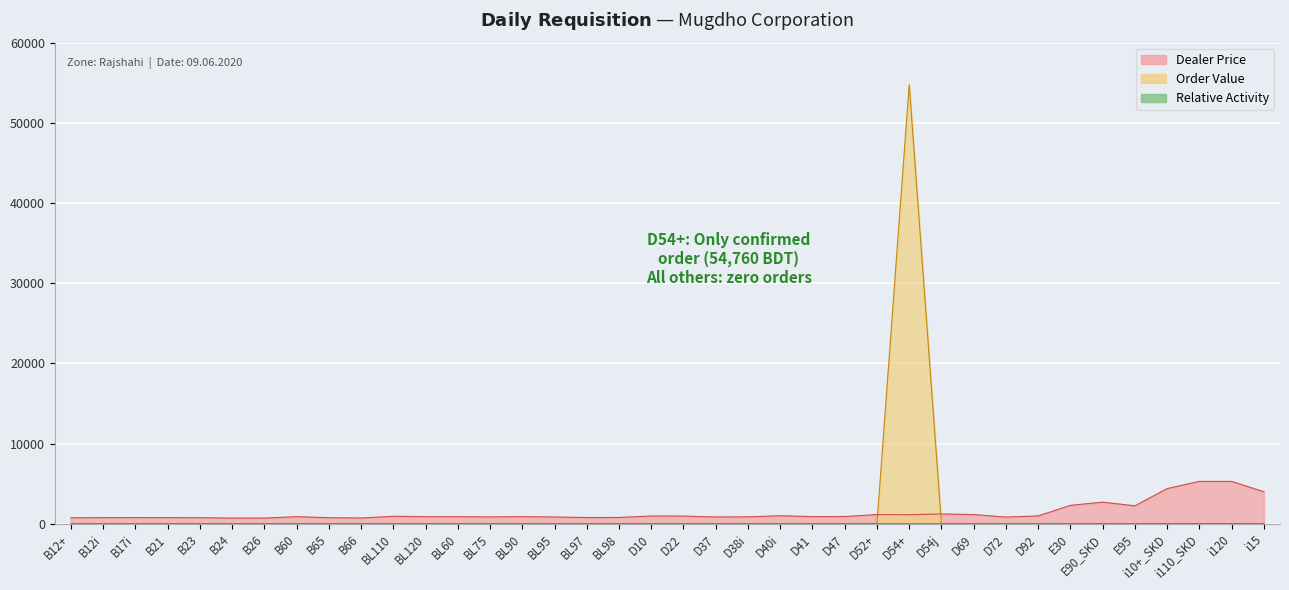

Is it true that Dealer Price equals 799.0 at BL98?

True